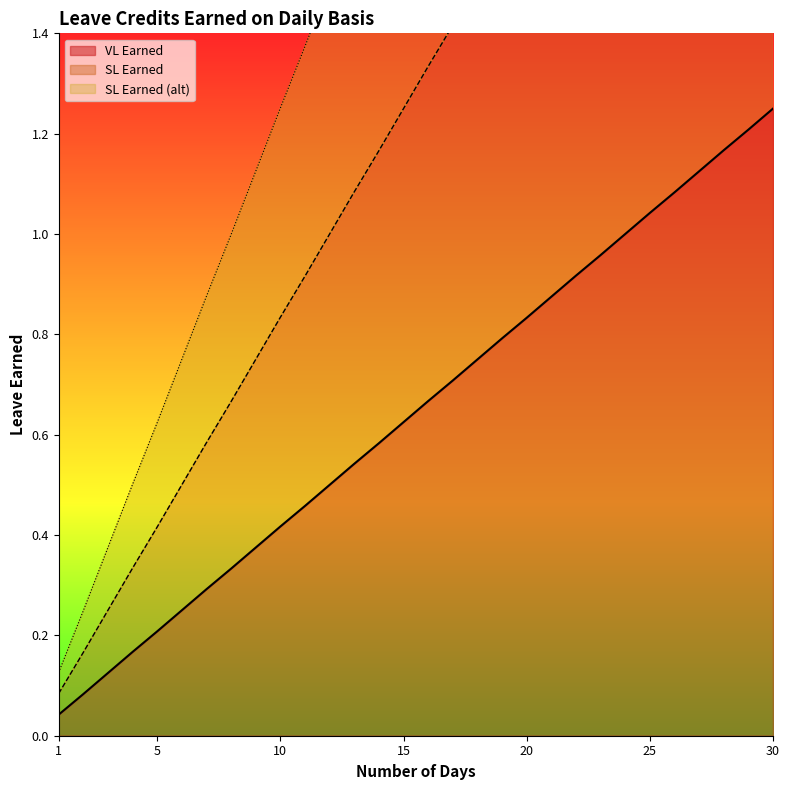

Does the chart have visible grid lines?

No